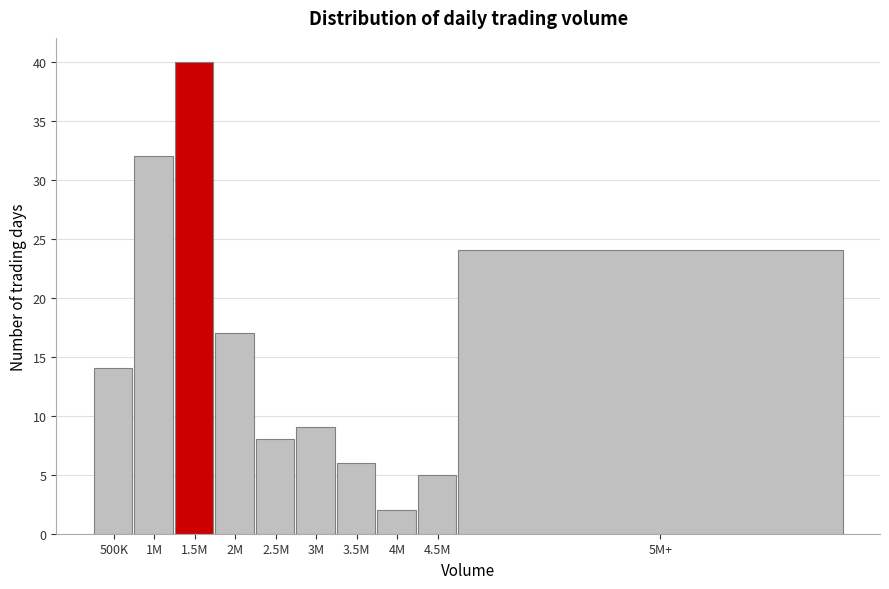

Reading right to left, what are all the values shown in this chart?

24	5	2	6	9	8	17	40	32	14